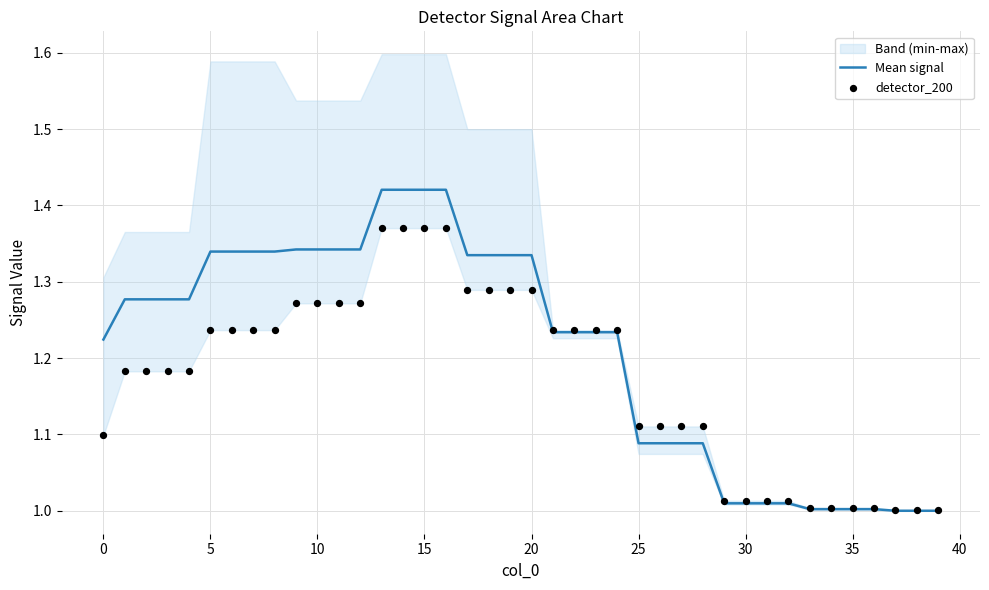

Which series has the largest total across all categories?

Mean signal